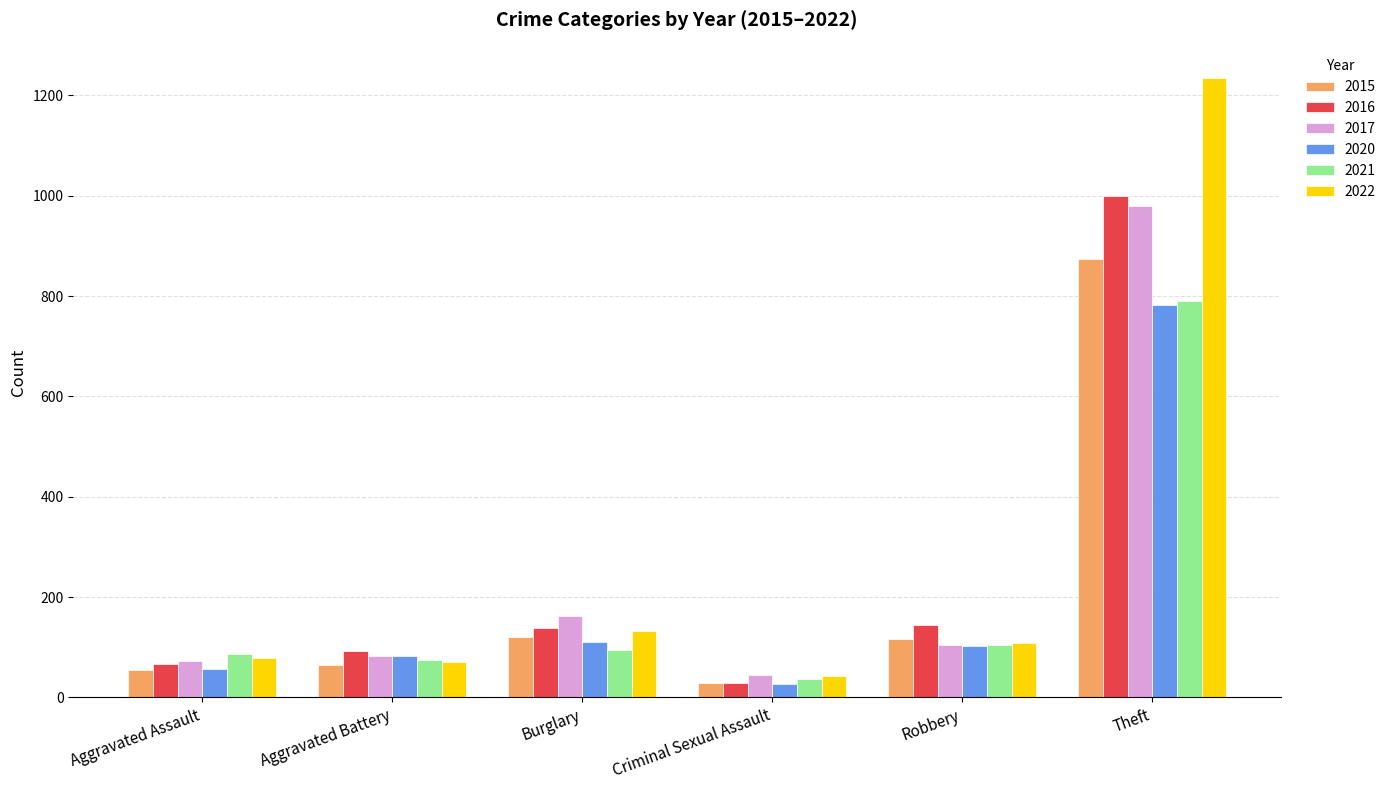

Which label corresponds to the largest value in the chart?

Theft